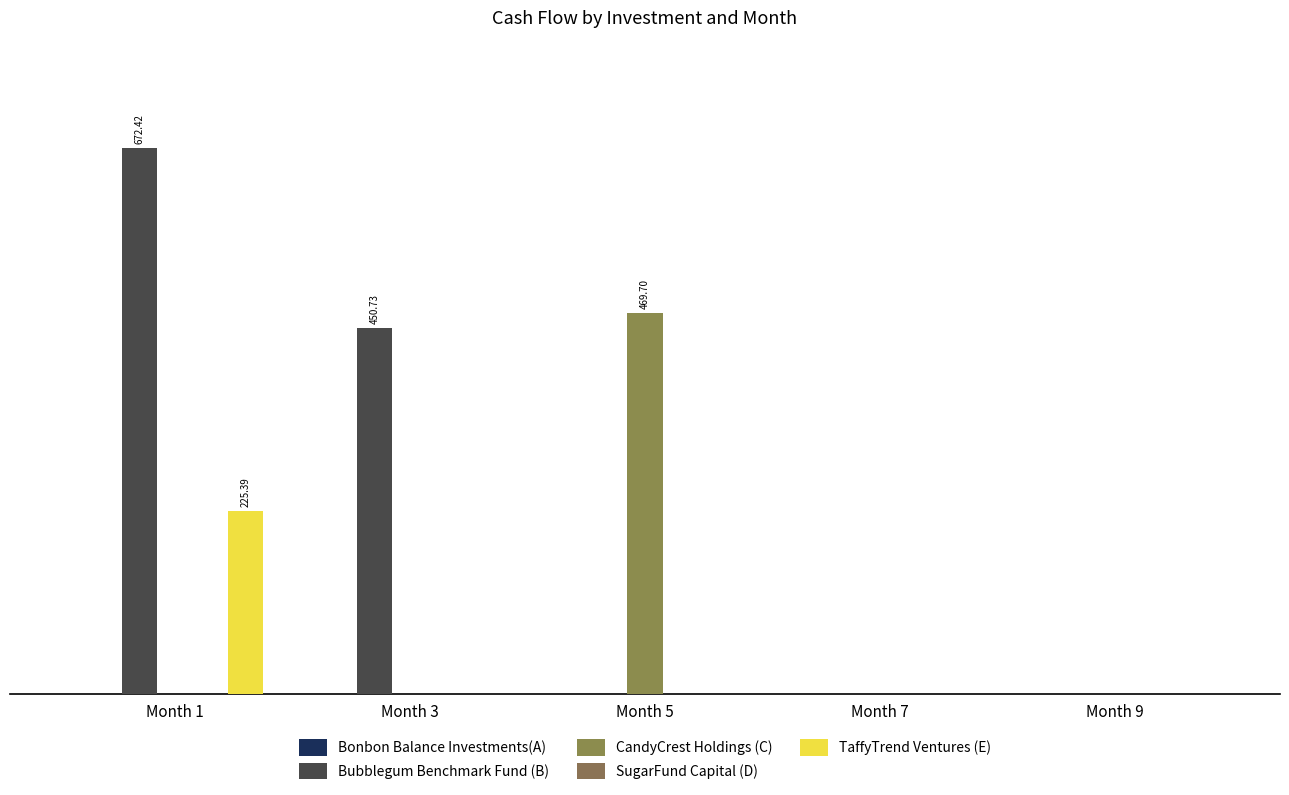

Reading right to left, transcribe all the data shown in this chart.

Bonbon Balance Investments(A): 0.0	0.0	0.0	0.0	0.0
Bubblegum Benchmark Fund (B): 0.0	0.0	0.0	450.7	672.4
CandyCrest Holdings (C): 0.0	0.0	469.7	0.0	0.0
SugarFund Capital (D): 0.0	0.0	0.0	0.0	0.0
TaffyTrend Ventures (E): 0.0	0.0	0.0	0.0	225.4